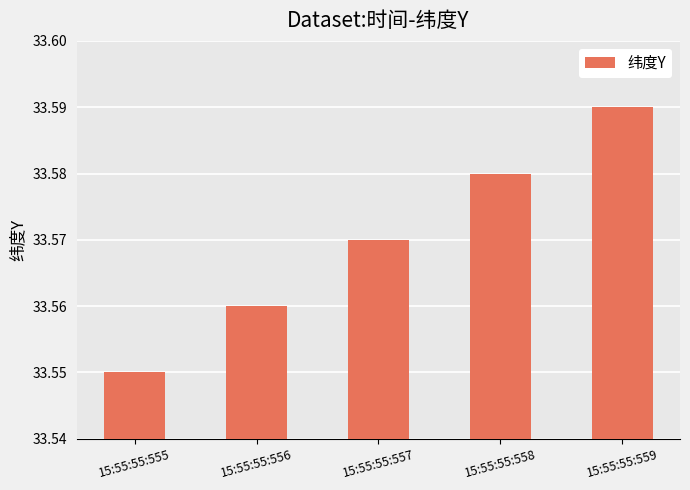

The chart shows a value of 9.2 at 15:55:55:558. True or false?

False